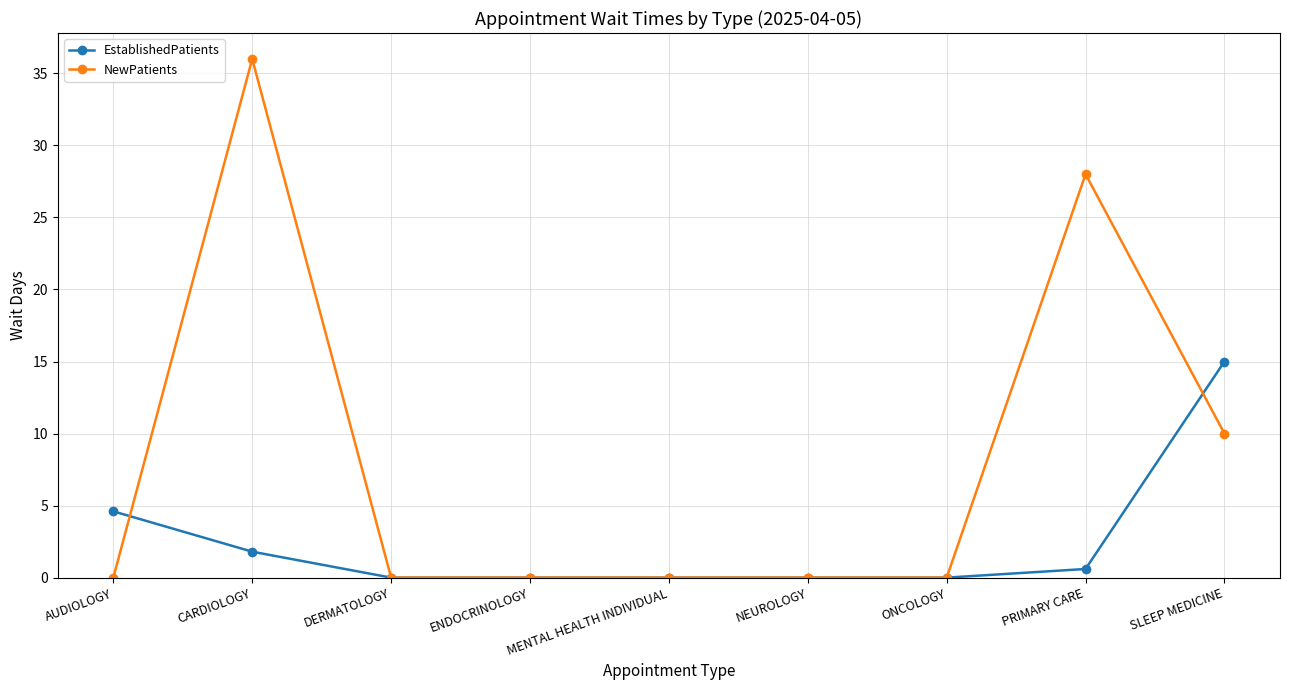

List the series in order of their overall mean, highest first.

NewPatients, EstablishedPatients